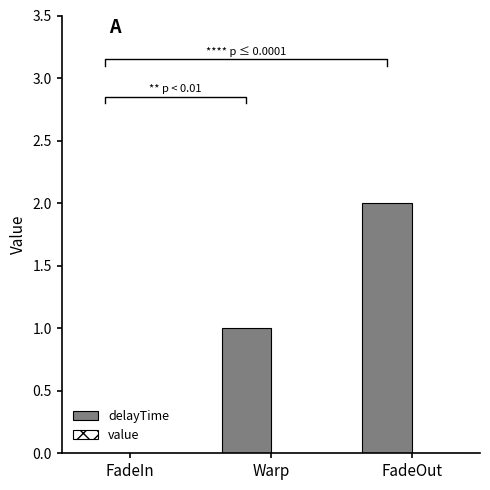

Reading right to left, transcribe all the data shown in this chart.

delayTime: 2	1	0
value: 0	0	0